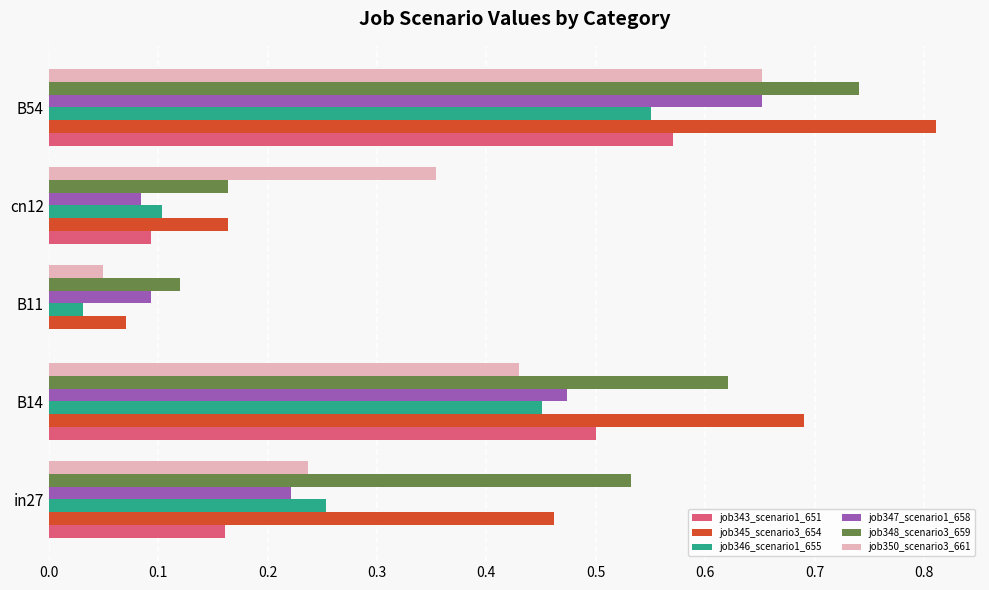

What is the sum of all job350_scenario3_661 values?

1.7